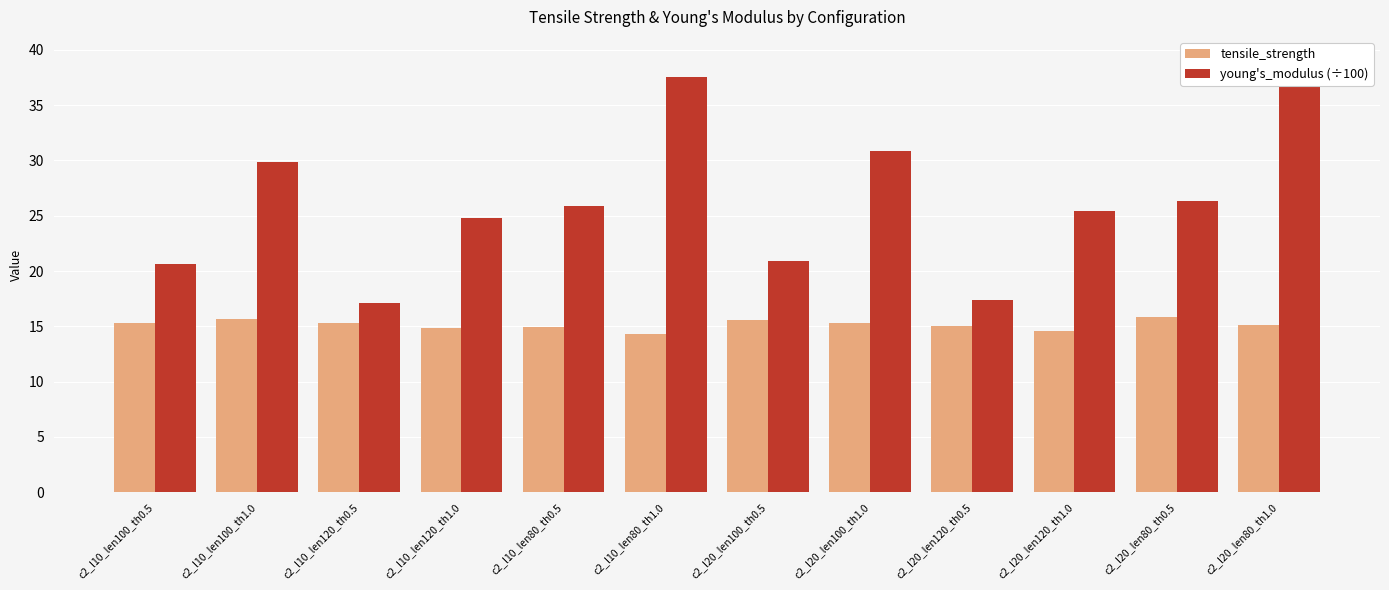

True or false: tensile_strength has a value of 25.3 at c2_l20_len120_th0.5.

False